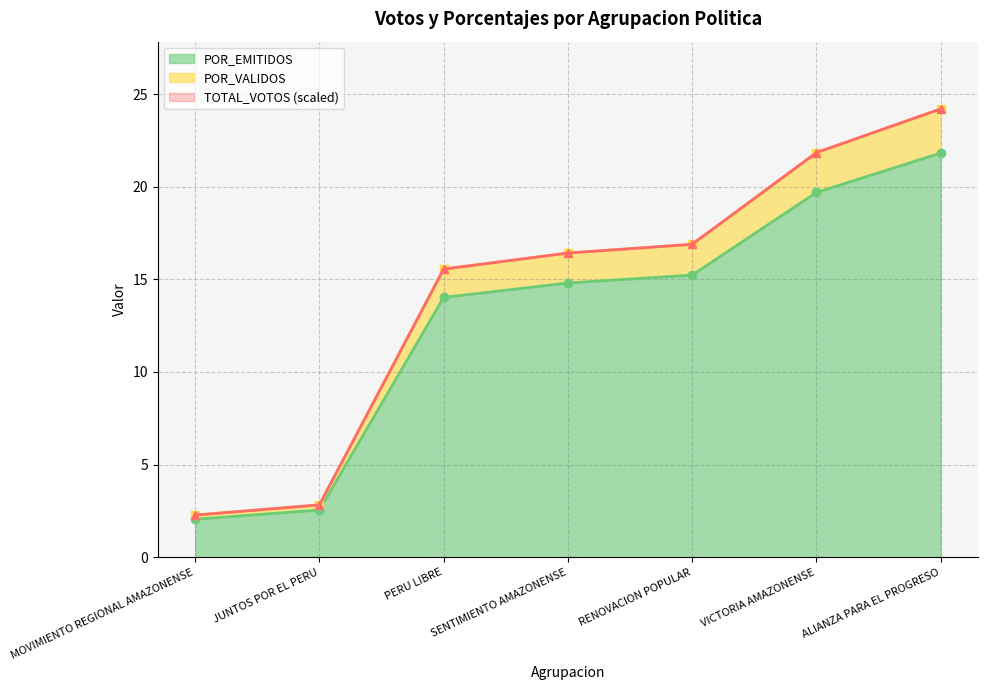

Rank the series by their maximum value, from lowest to highest.

POR_EMITIDOS, TOTAL_VOTOS, POR_VALIDOS